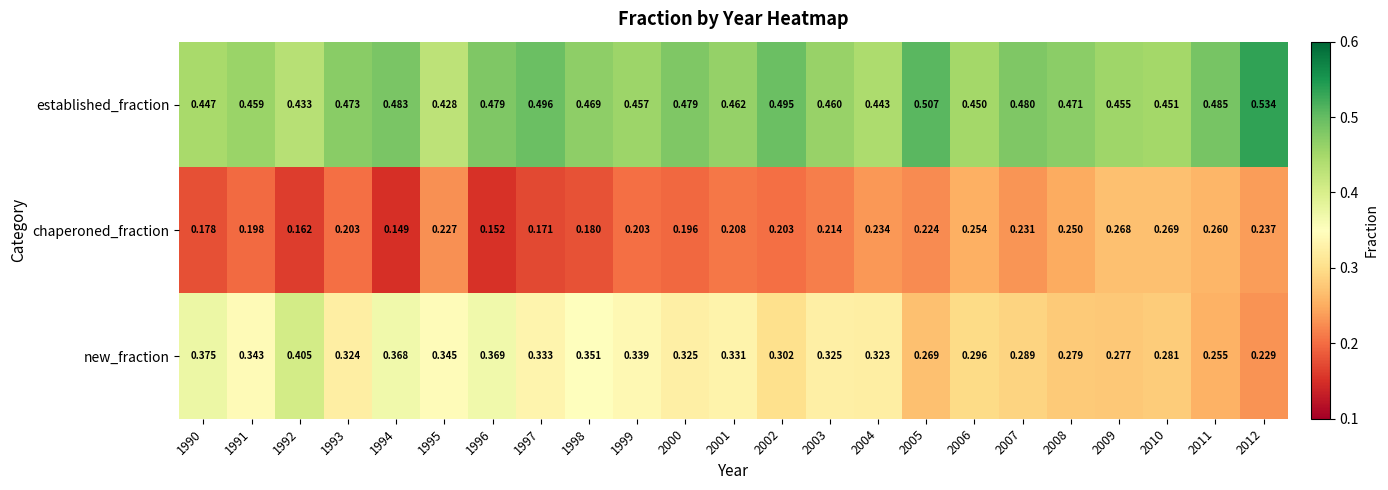

Is the value of chaperoned_fraction at 1992 greater than the value of established_fraction at 2002?

No